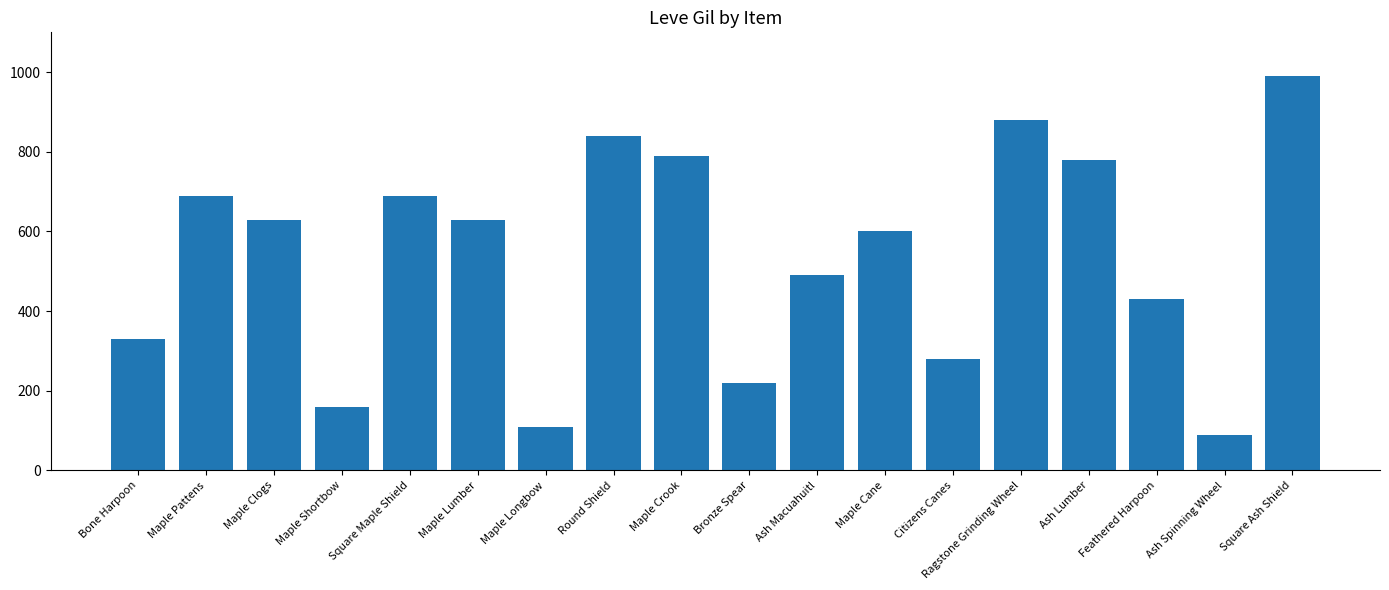

What is the value of the 7th bar from the left?

110